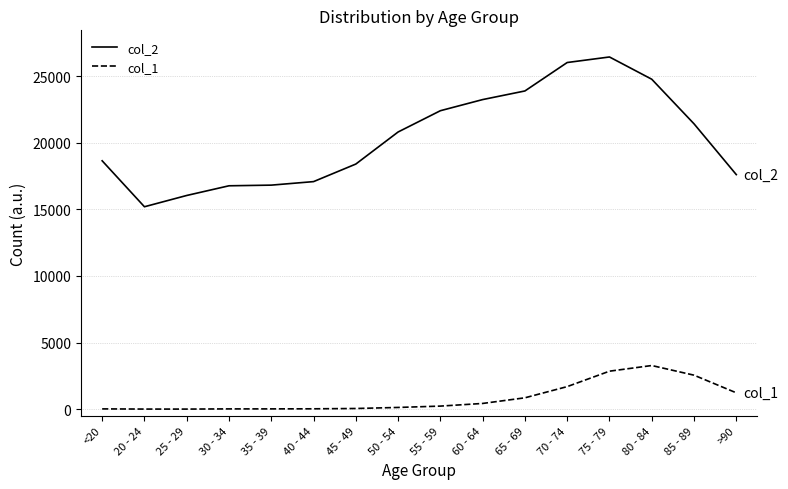

How many distinct data groups are displayed?

2